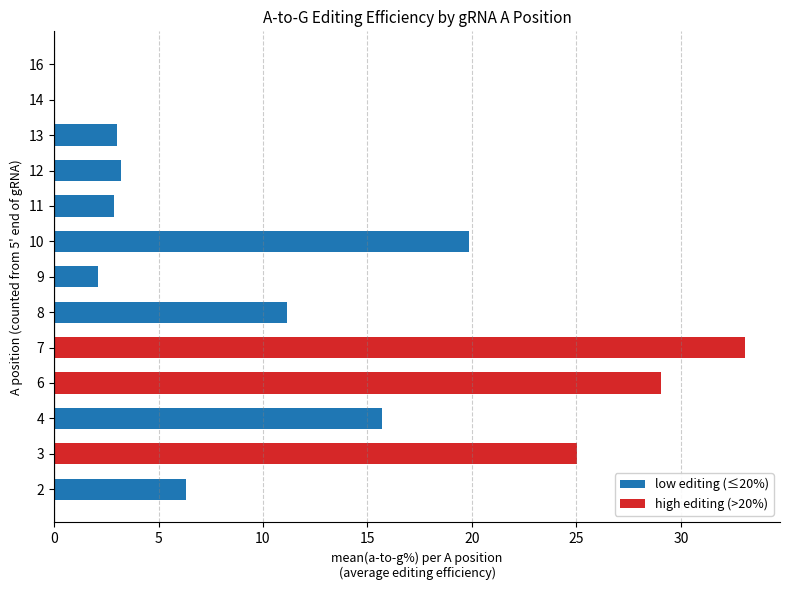

What is the change in value from 8 to 11?

-8.3